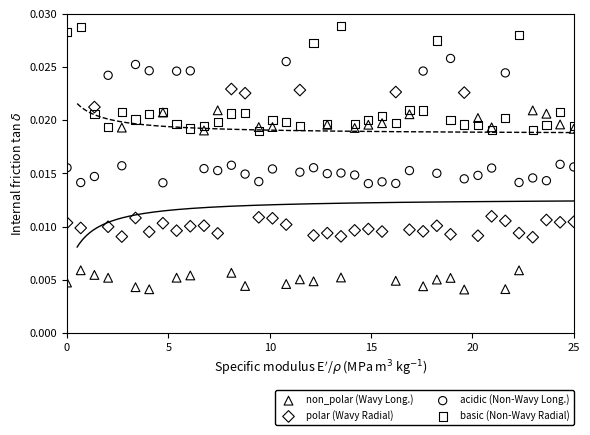

Which series has the largest Y range (max minus min)?

non_polar (Wavy Long.)